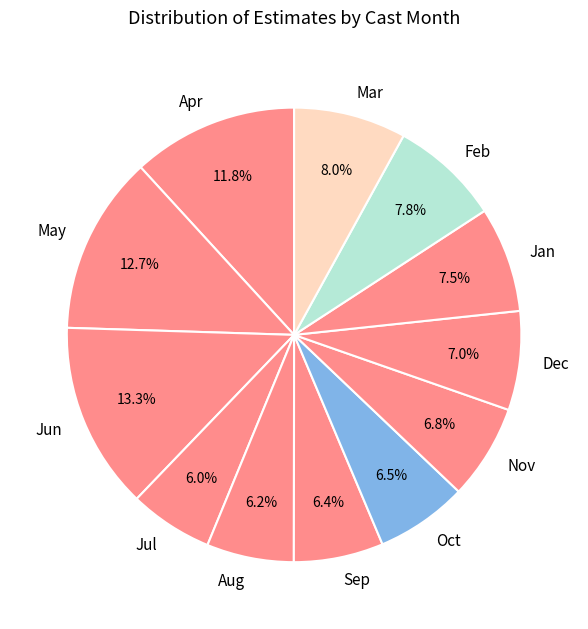

What is the total percentage of Apr and Oct?

18.3%